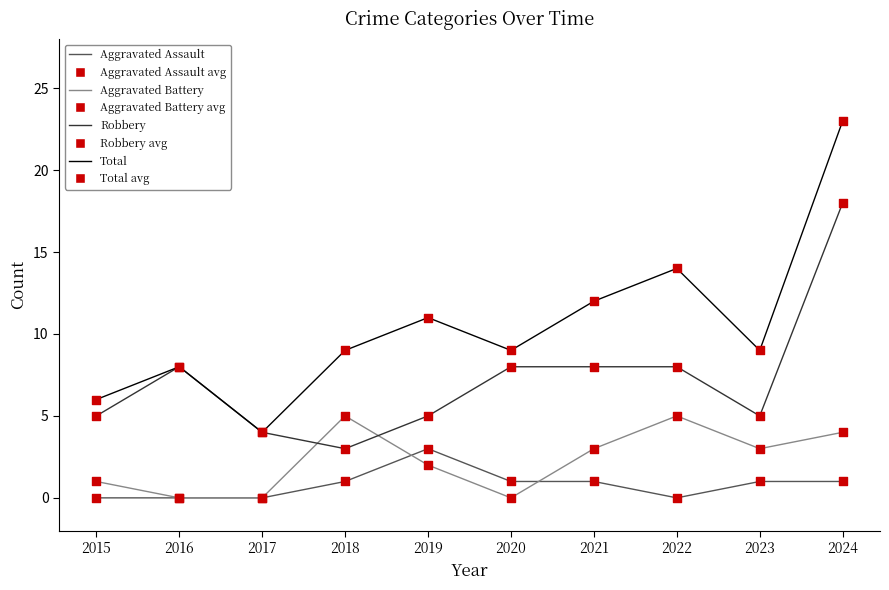

What is the total value across all series at 2020?

18